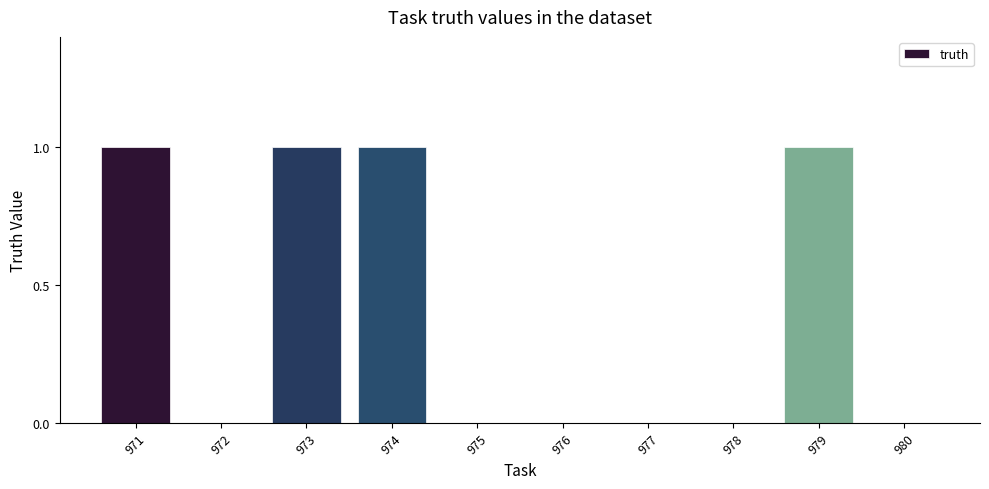

What is the sum of all values?

4